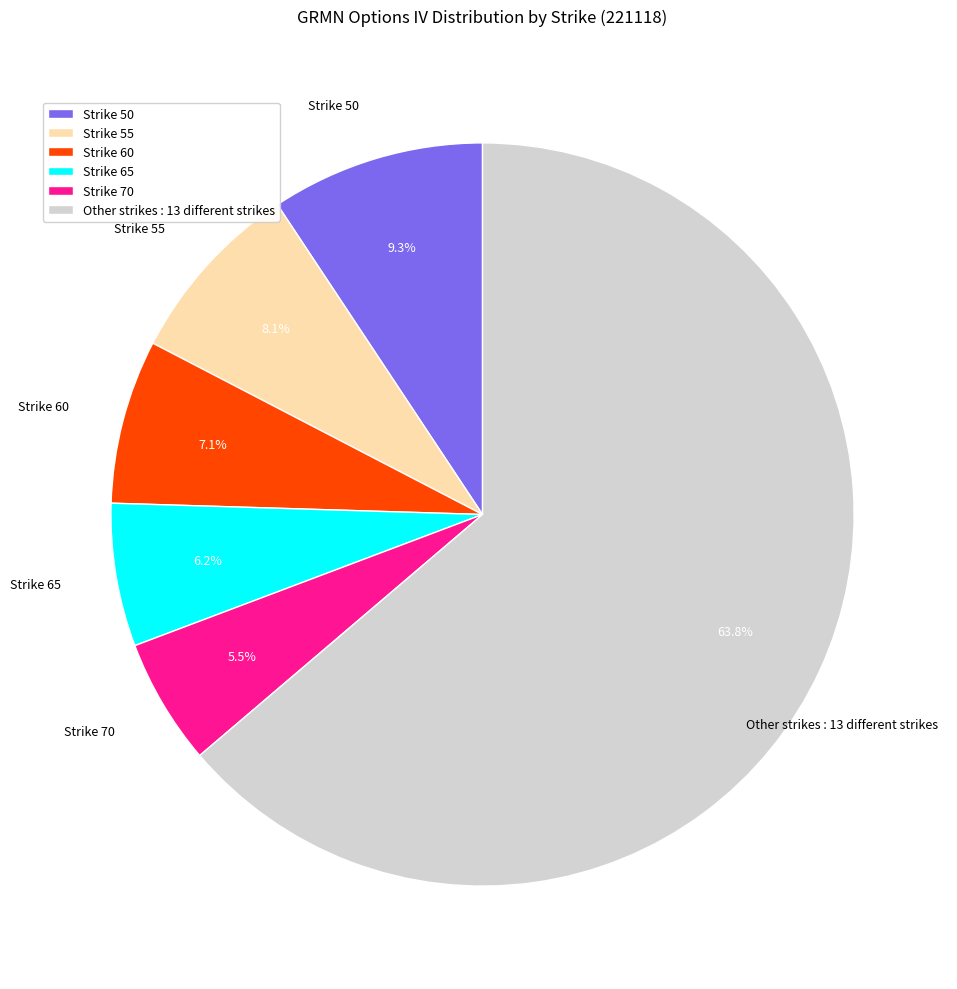

What is the ratio of the value at Strike 65 to the value at Strike 60?

0.9